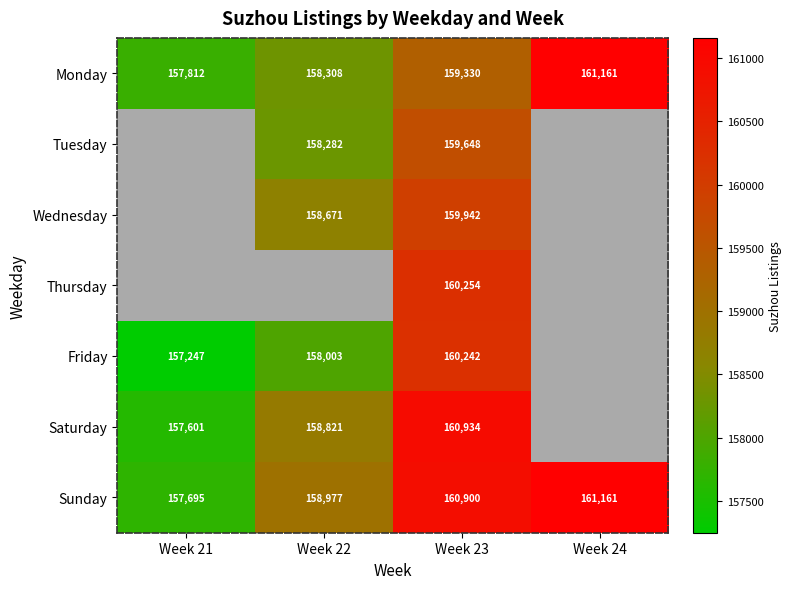

Is the value of Monday at Week 22 greater than the value of Tuesday at Week 23?

No